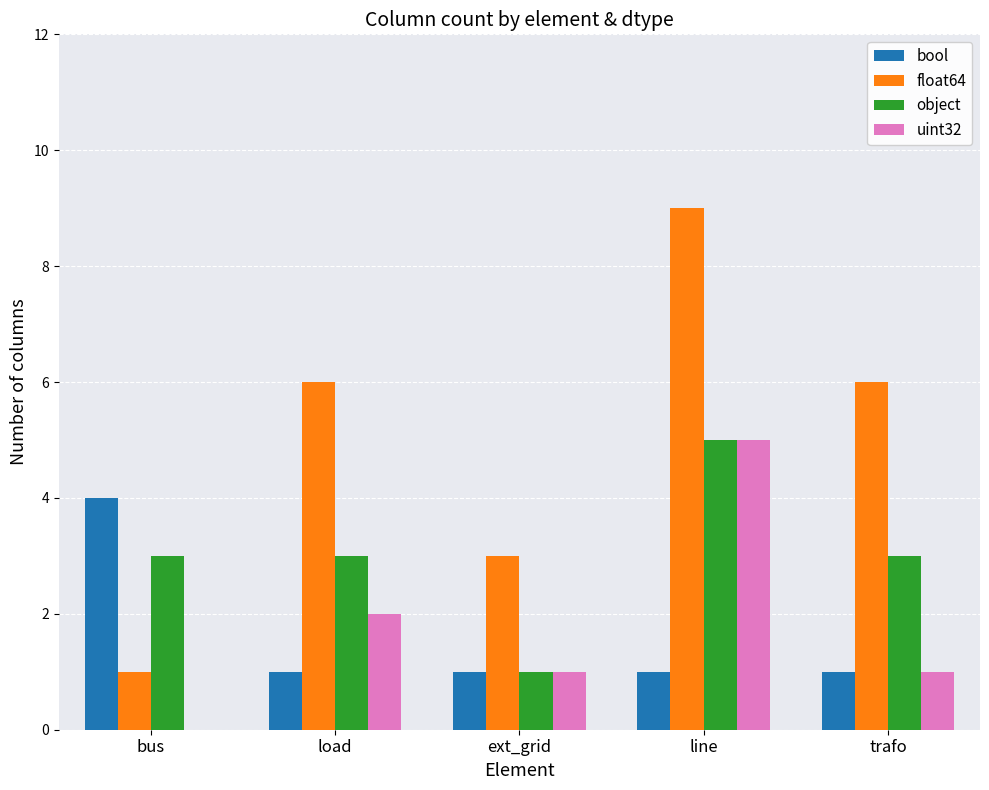

Count the object values in the range 3 to 4.

3